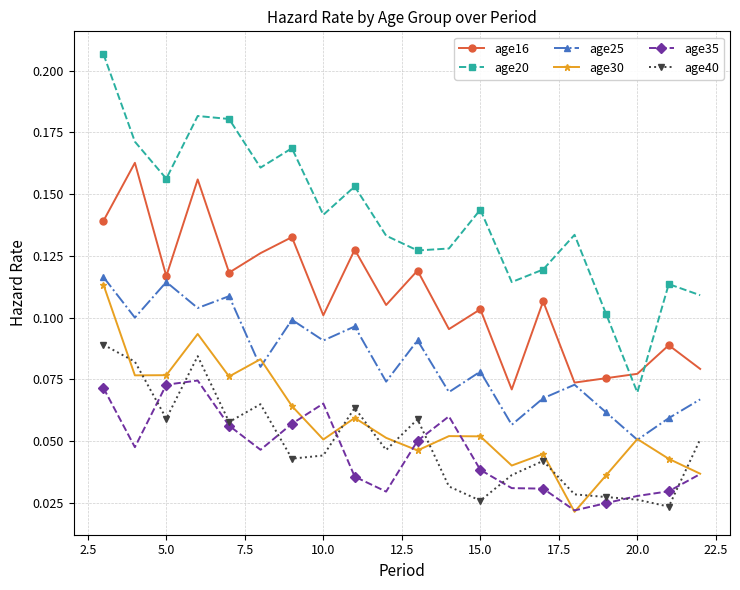

True or false: age35 and age20 intersect in this chart.

False